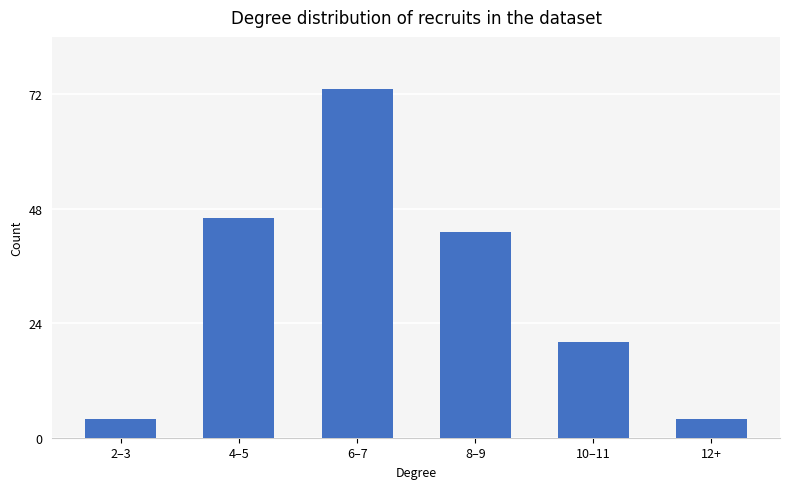

Does the chart contain any negative values?

No